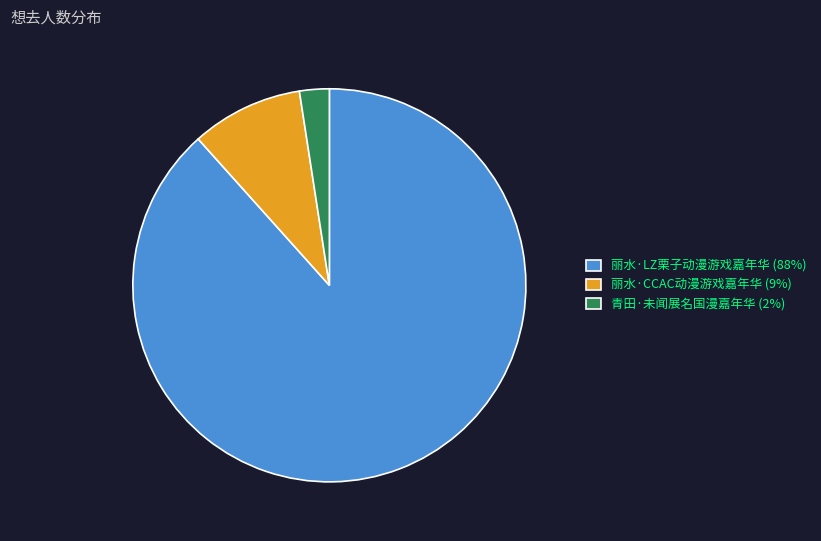

How many segments does this pie chart have?

3